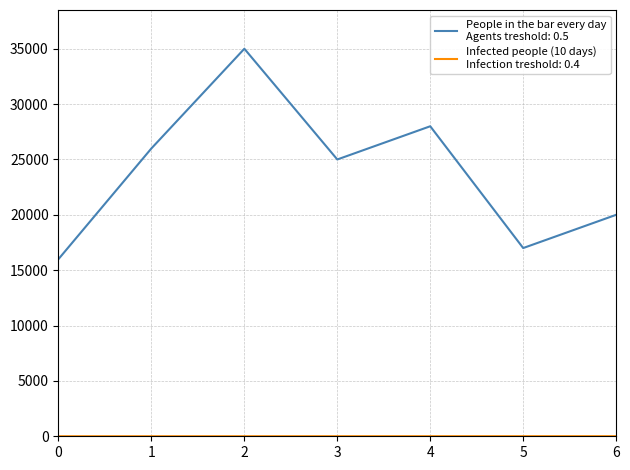

What is the maximum value shown in the chart?

35000